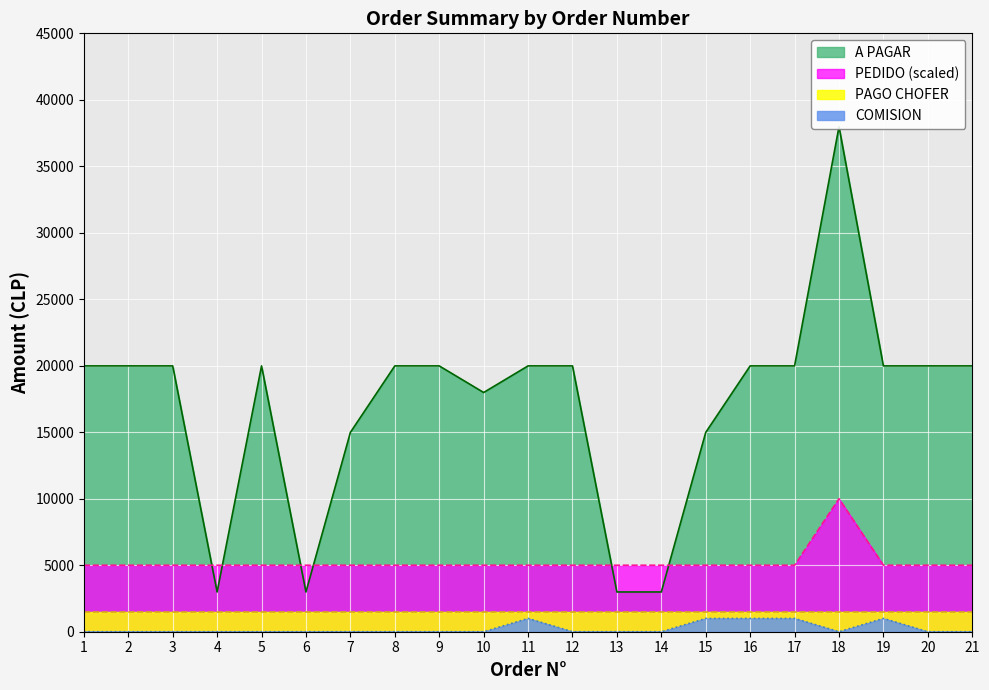

How many values in the A PAGAR series exceed 19990?

1